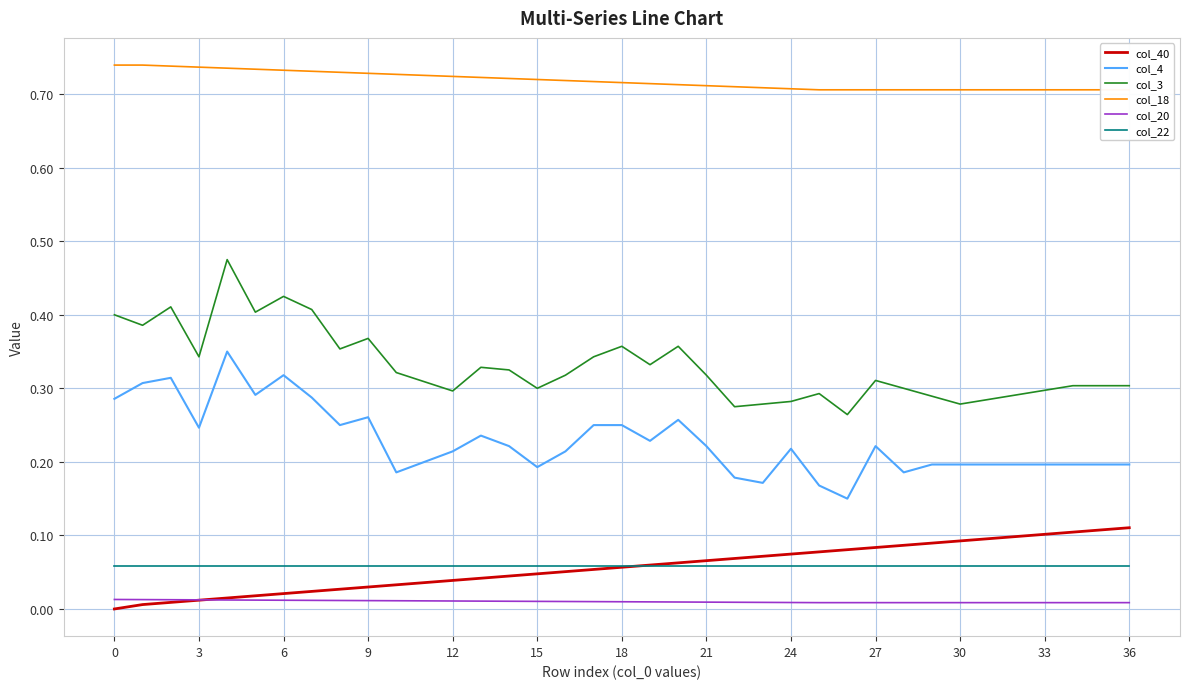

True or false: col_22 and col_3 intersect in this chart.

False